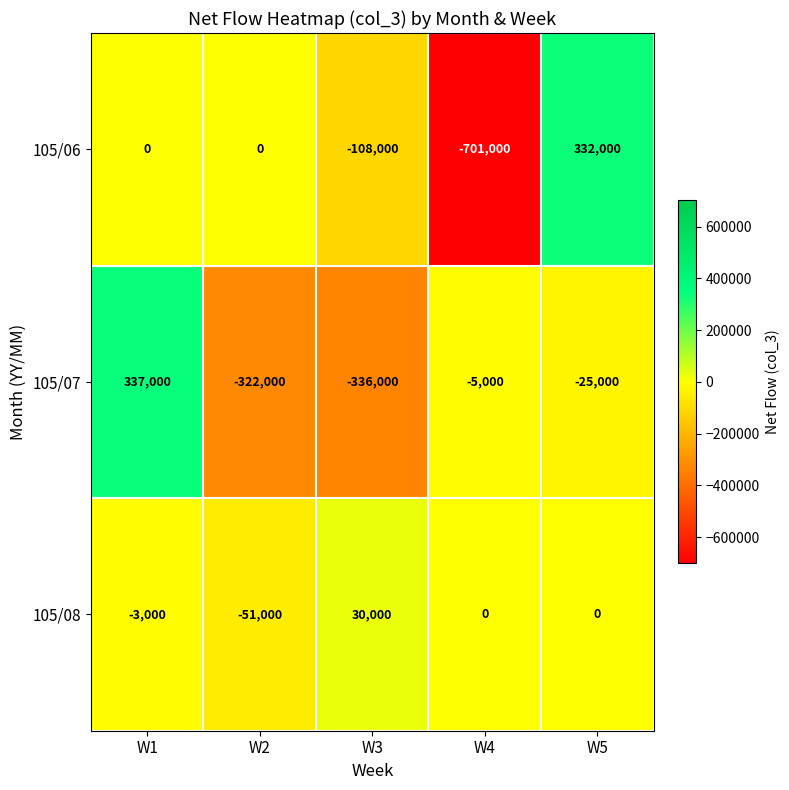

List the series in order of their peak value, lowest first.

105/08, 105/06, 105/07